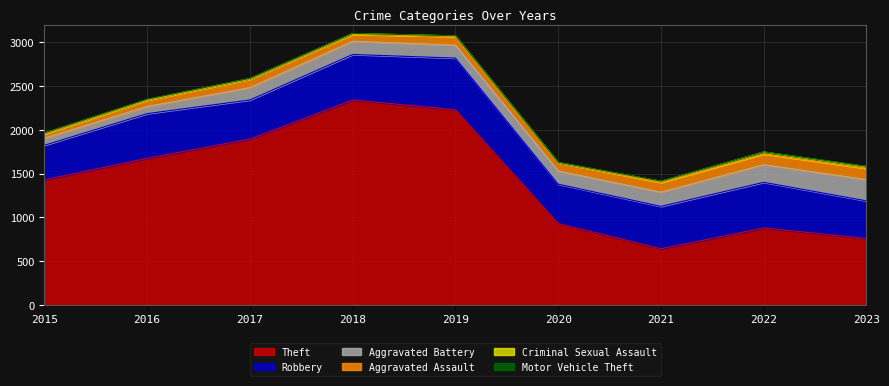

How many interior local valleys does the Robbery series have?

2